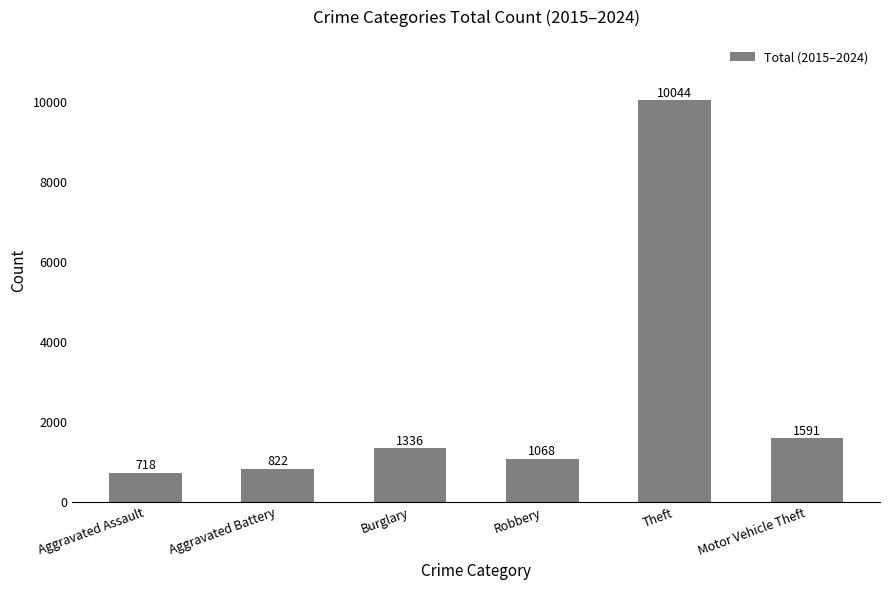

The value at Aggravated Battery is 1417. True or false?

False